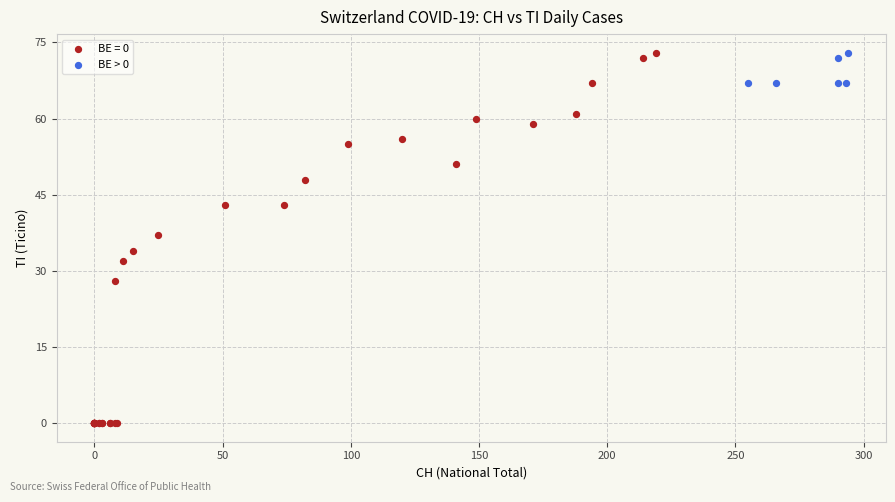

Which series contains the lowest Y value?

BE = 0